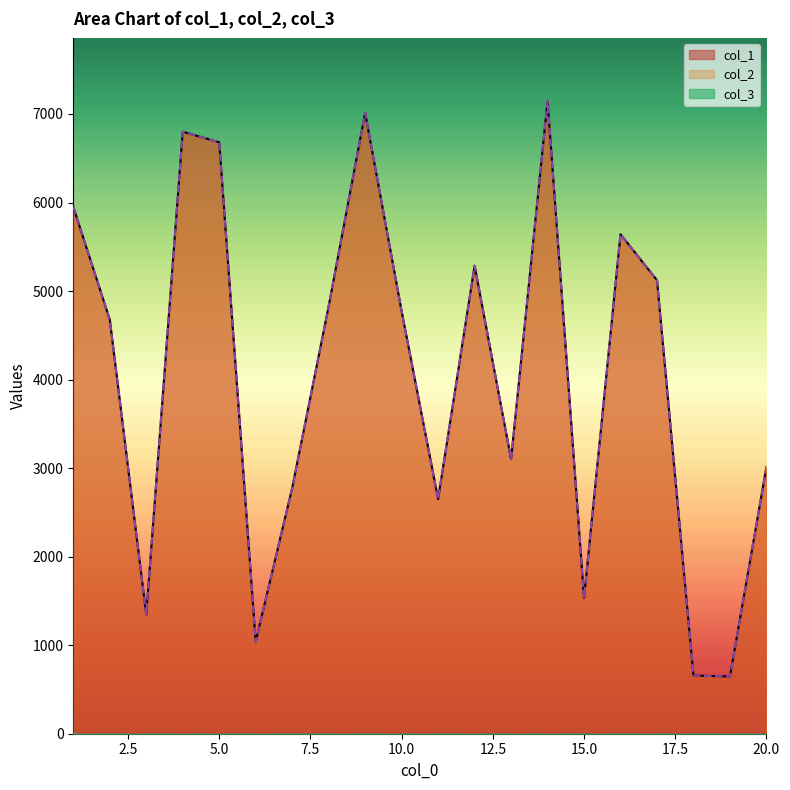

Which has a higher value, 4 or 17?

4